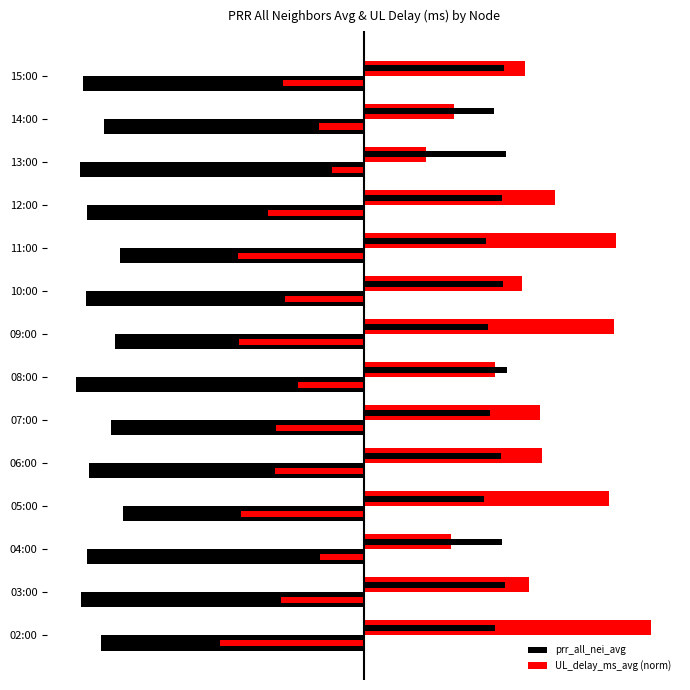

What is the sum of all prr_all_nei_avg values?

-1282.9